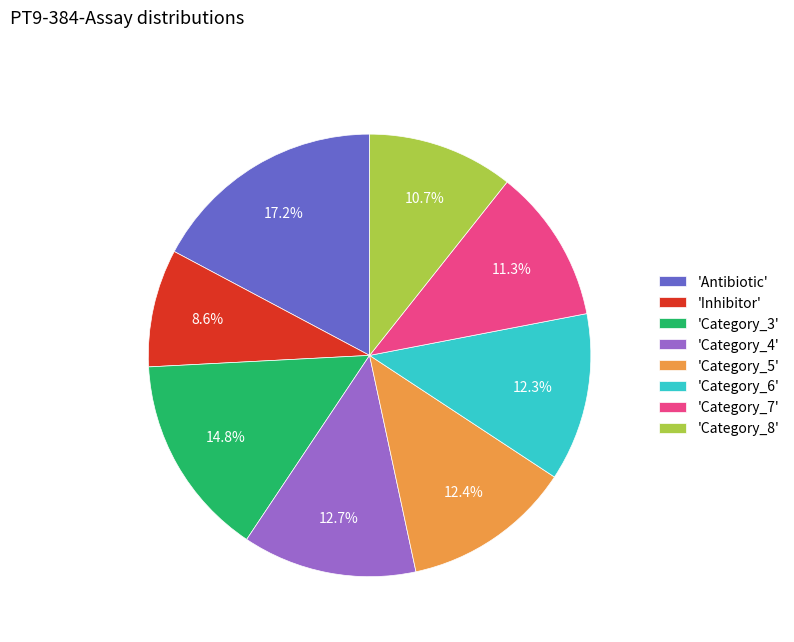

Between 'Category_4' and 'Category_3', which is larger?

'Category_3'